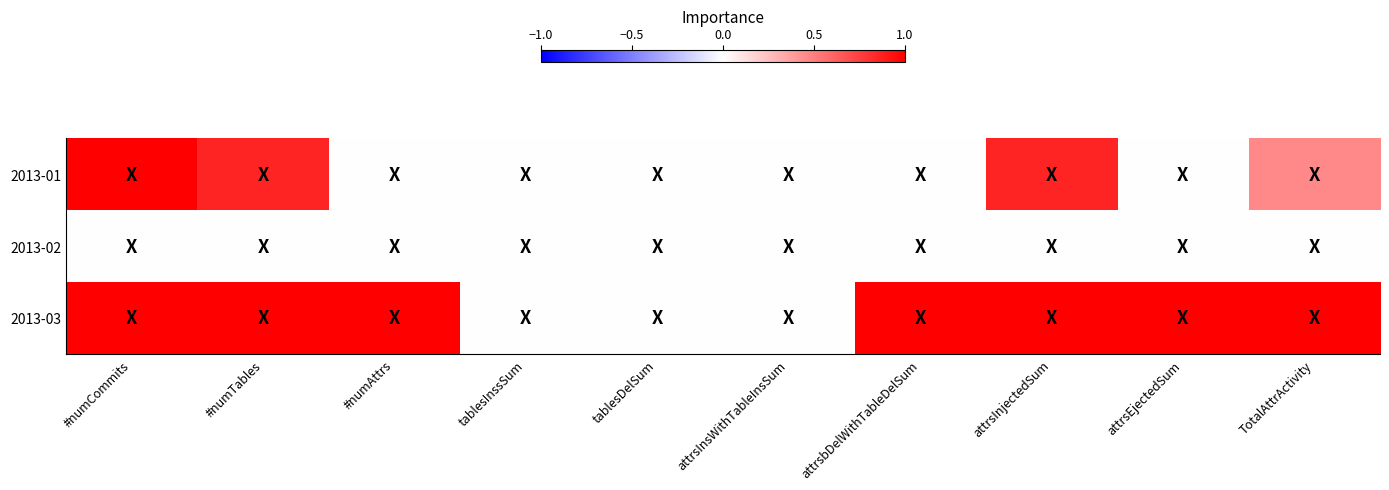

How many distinct data groups are displayed?

3